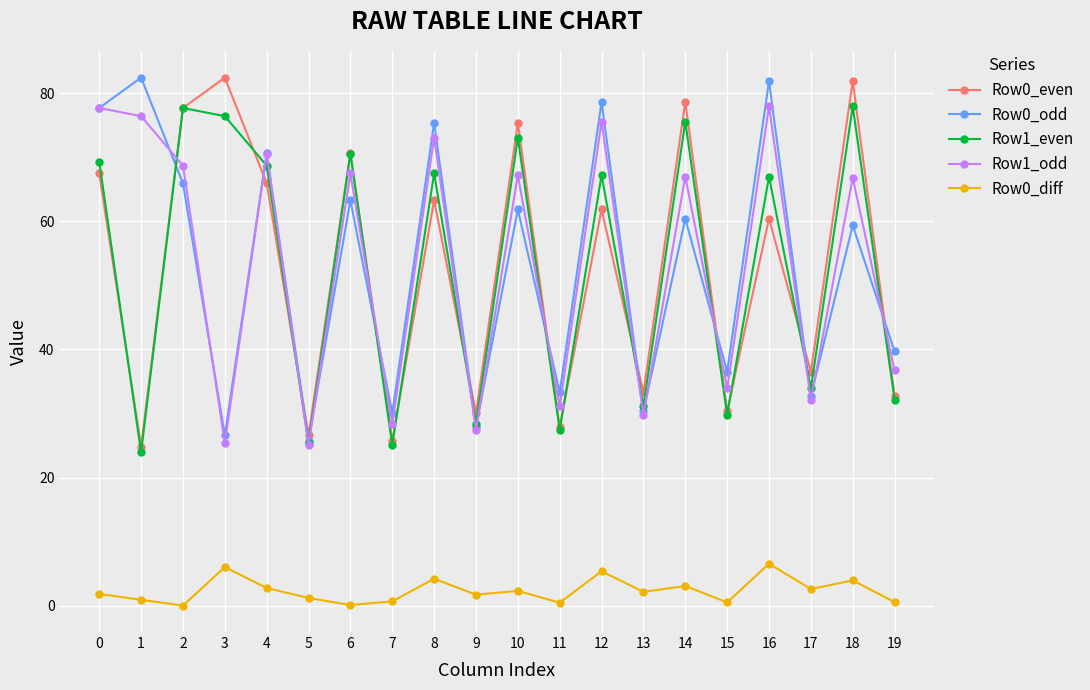

Read the Row0_diff value at 15.

0.5